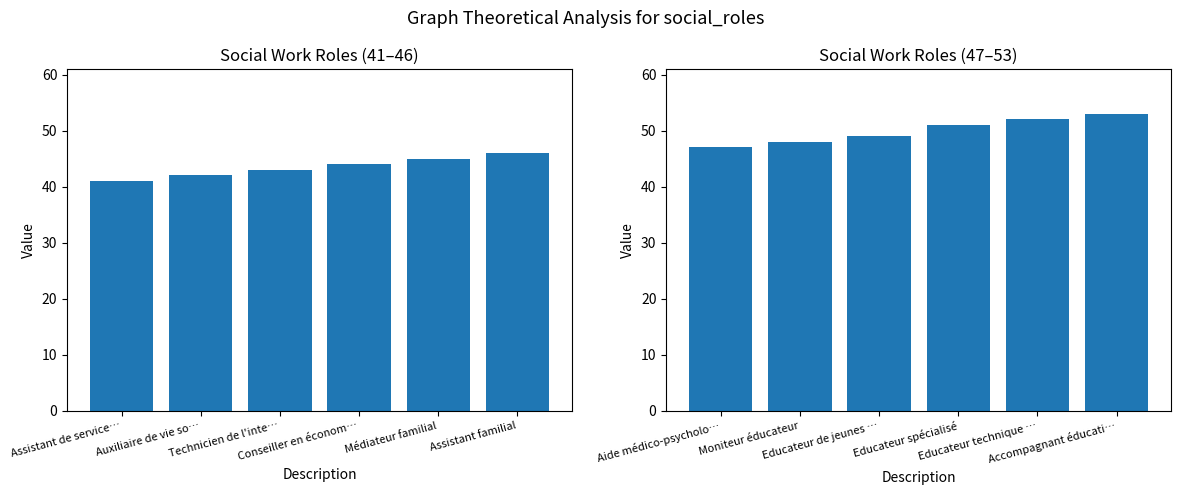

What is the difference between the values at Moniteur éducateur and Educateur de jeunes …?

1